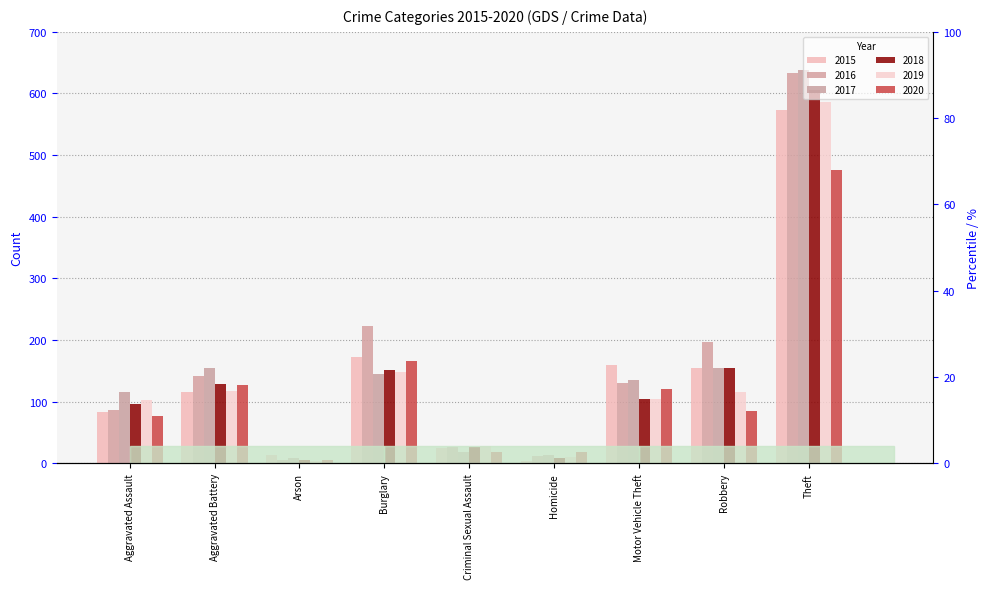

What is the value of the 2018 bar at the 3rd from the left?

5